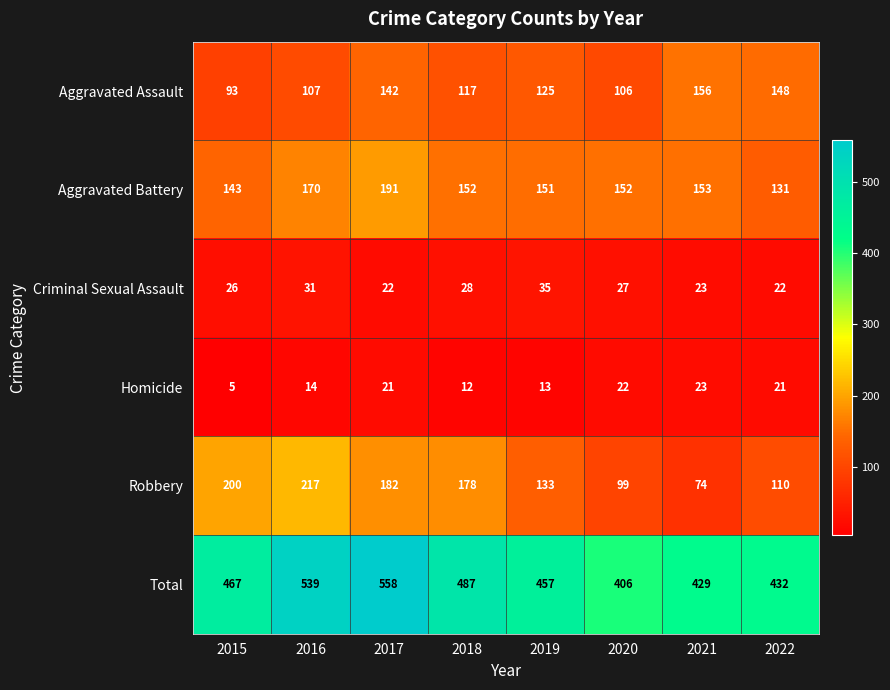

What is the minimum value shown in the chart?

5